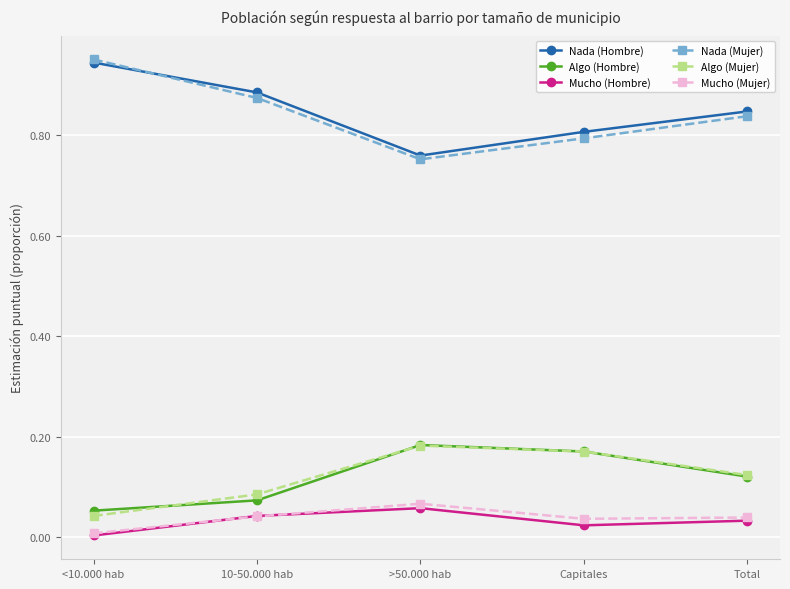

What are all the series names shown in the legend?

Nada (Hombre), Algo (Hombre), Mucho (Hombre), Nada (Mujer), Algo (Mujer), Mucho (Mujer)